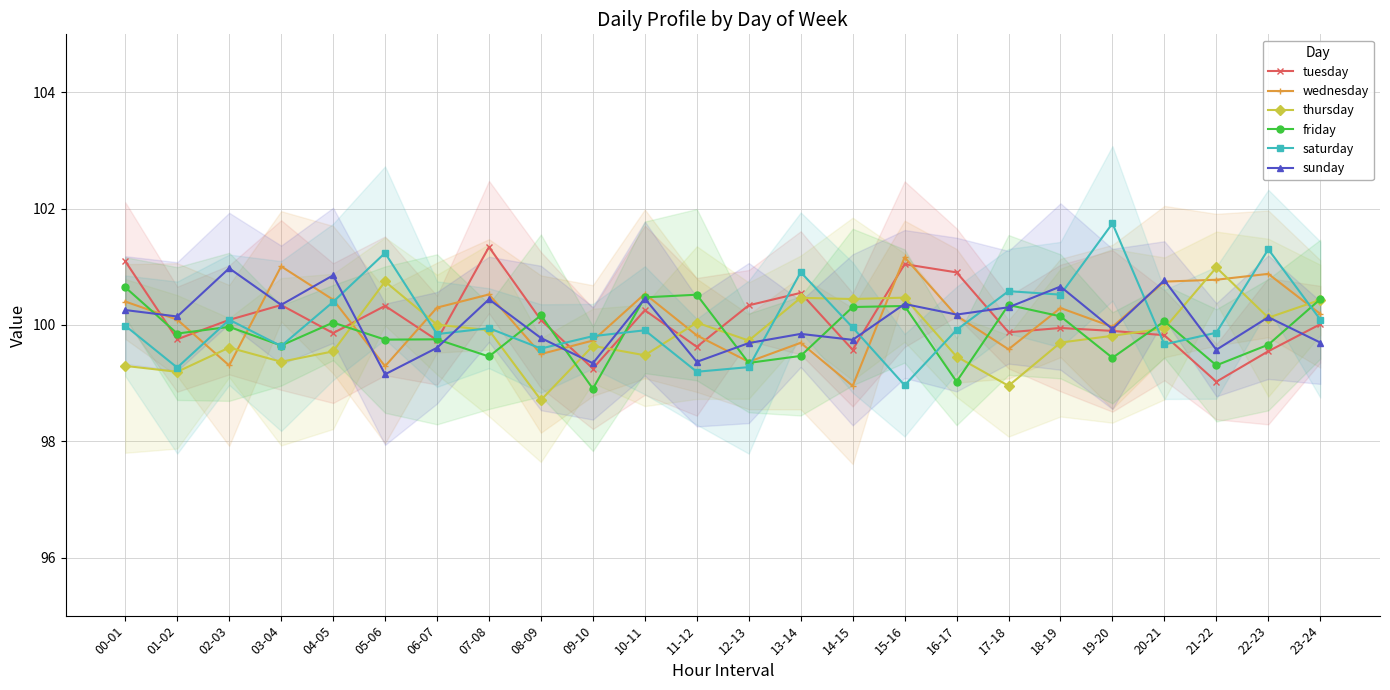

Reading right to left, extract all data points from this chart.

tuesday: 100.0	99.5	99.0	99.8	99.9	99.9	99.9	100.9	101.0	99.6	100.6	100.3	99.6	100.3	99.3	100.1	101.3	99.7	100.3	99.9	100.3	100.1	99.8	101.1
wednesday: 100.2	100.9	100.8	100.7	100.0	100.3	99.6	100.2	101.2	99.0	99.7	99.4	99.8	100.5	99.7	99.5	100.5	100.3	99.3	100.4	101.0	99.3	100.1	100.4
thursday: 100.4	100.1	101.0	99.9	99.8	99.7	99.0	99.5	100.5	100.4	100.5	99.7	100.0	99.5	99.6	98.7	99.9	100.0	100.7	99.5	99.4	99.6	99.2	99.3
friday: 100.4	99.7	99.3	100.1	99.4	100.1	100.3	99.0	100.3	100.3	99.5	99.3	100.5	100.5	98.9	100.2	99.5	99.8	99.7	100.0	99.6	100.0	99.9	100.6
saturday: 100.1	101.3	99.9	99.7	101.7	100.5	100.6	99.9	99.0	100.0	100.9	99.3	99.2	99.9	99.8	99.6	99.9	99.8	101.2	100.4	99.6	100.1	99.3	100.0
sunday: 99.7	100.1	99.6	100.8	99.9	100.7	100.3	100.2	100.4	99.7	99.8	99.7	99.4	100.5	99.3	99.8	100.4	99.6	99.2	100.9	100.3	101.0	100.1	100.3